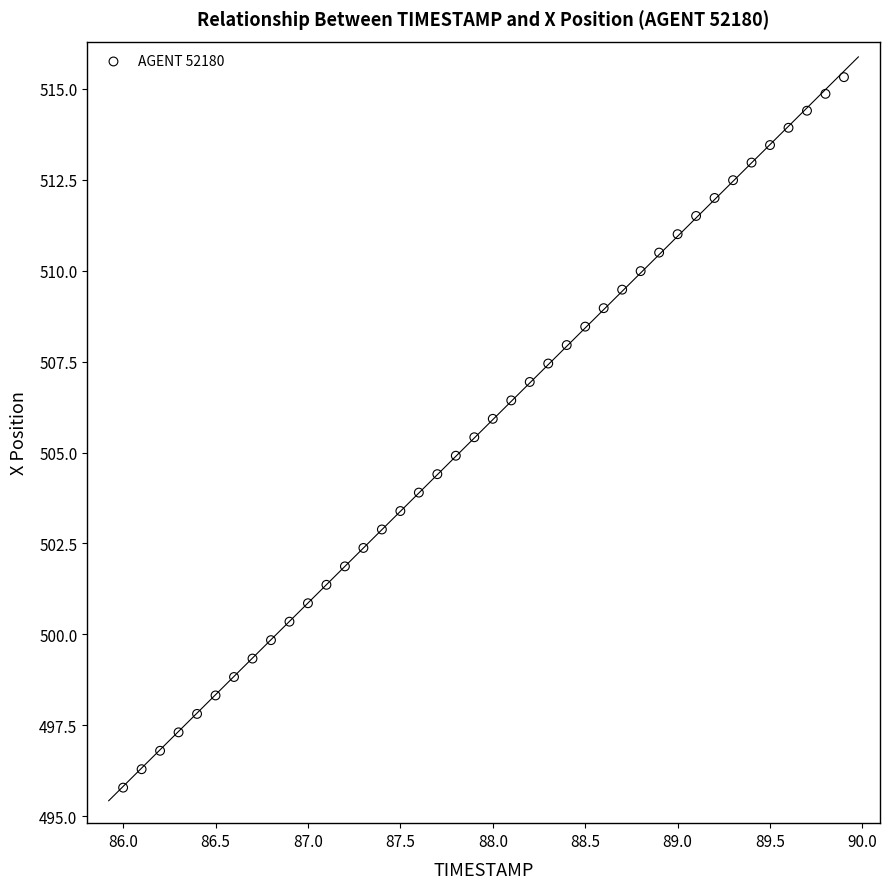

What is the range of X values (max minus min)?

3.9